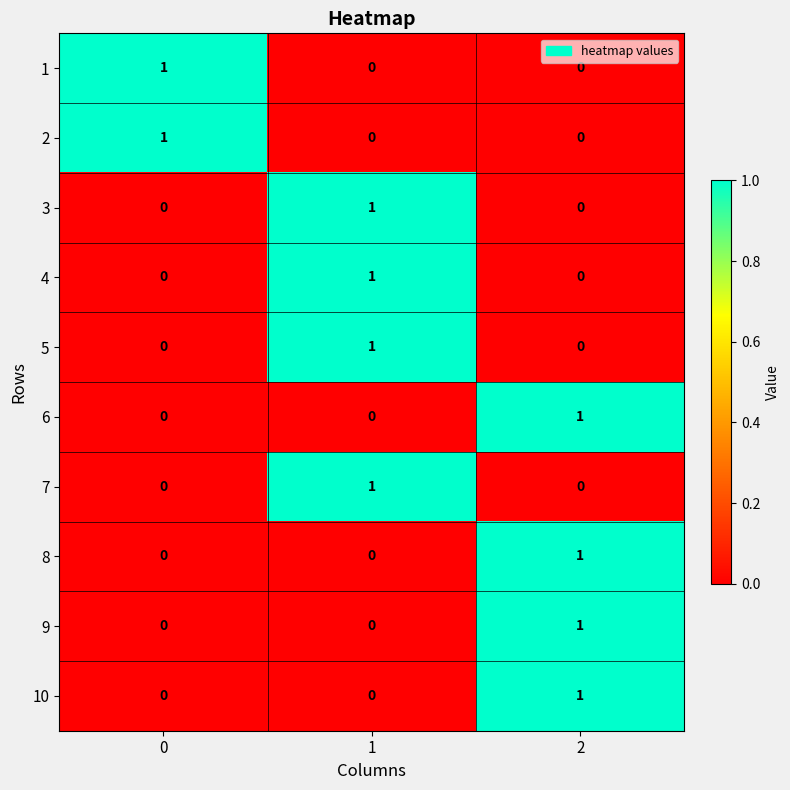

At how many categories does at least one series exceed 0?

3